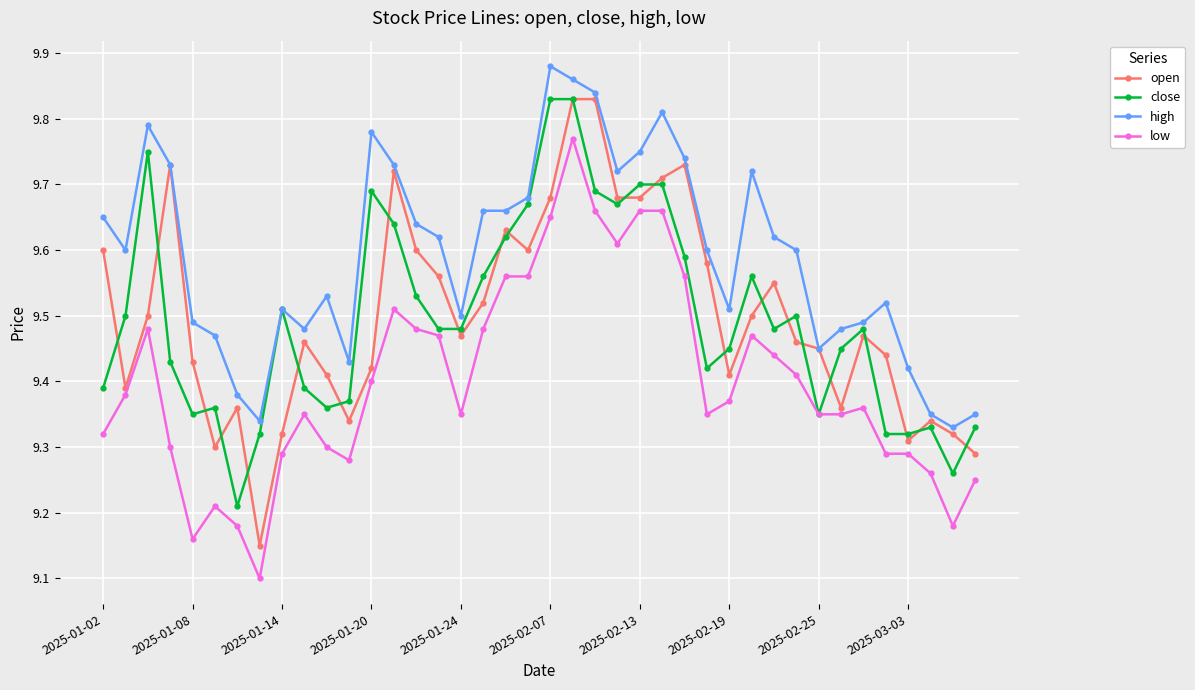

Which series has the largest range (max minus min)?

open